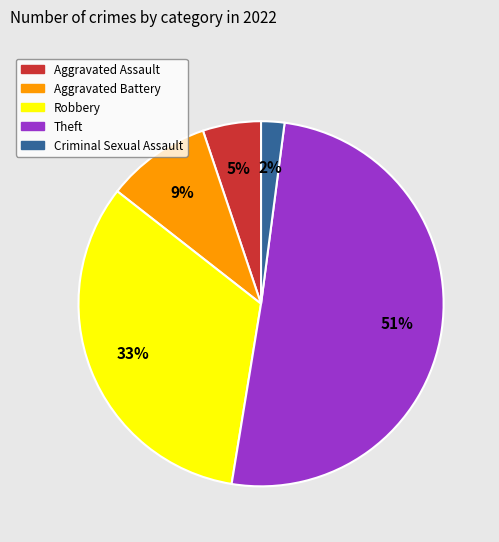

To the nearest percent, what percentage of the pie is Criminal Sexual Assault?

2%